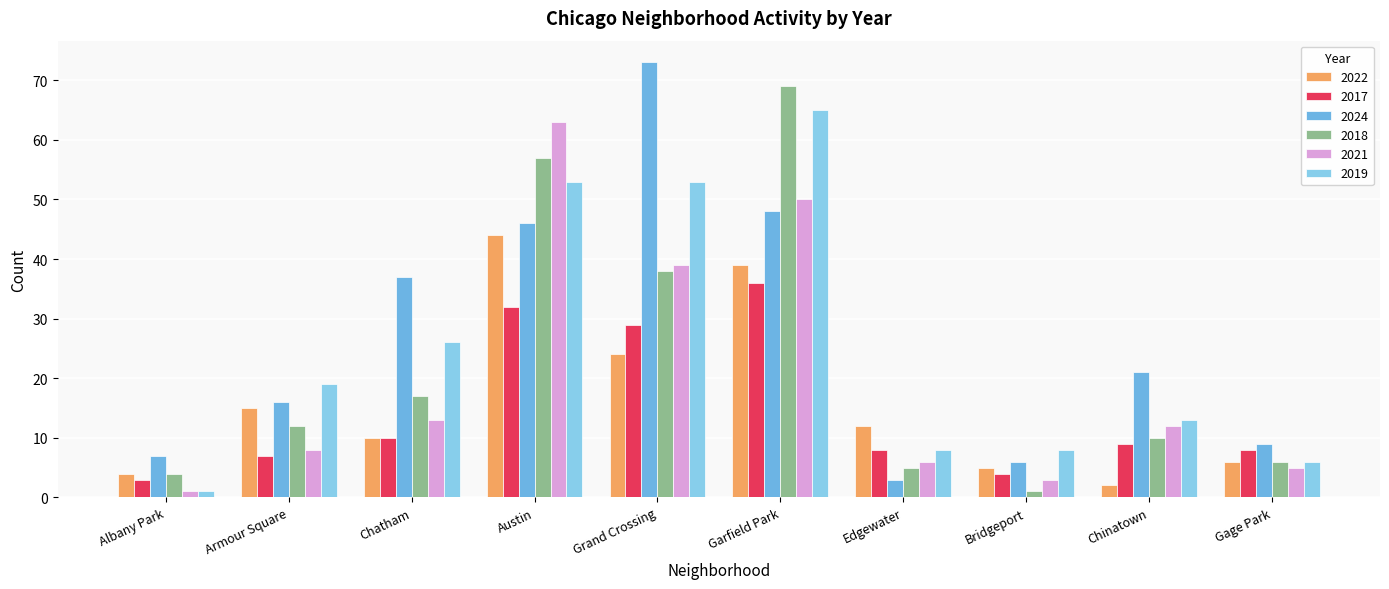

What is the difference between the 2022 values at Grand Crossing and Chinatown?

22